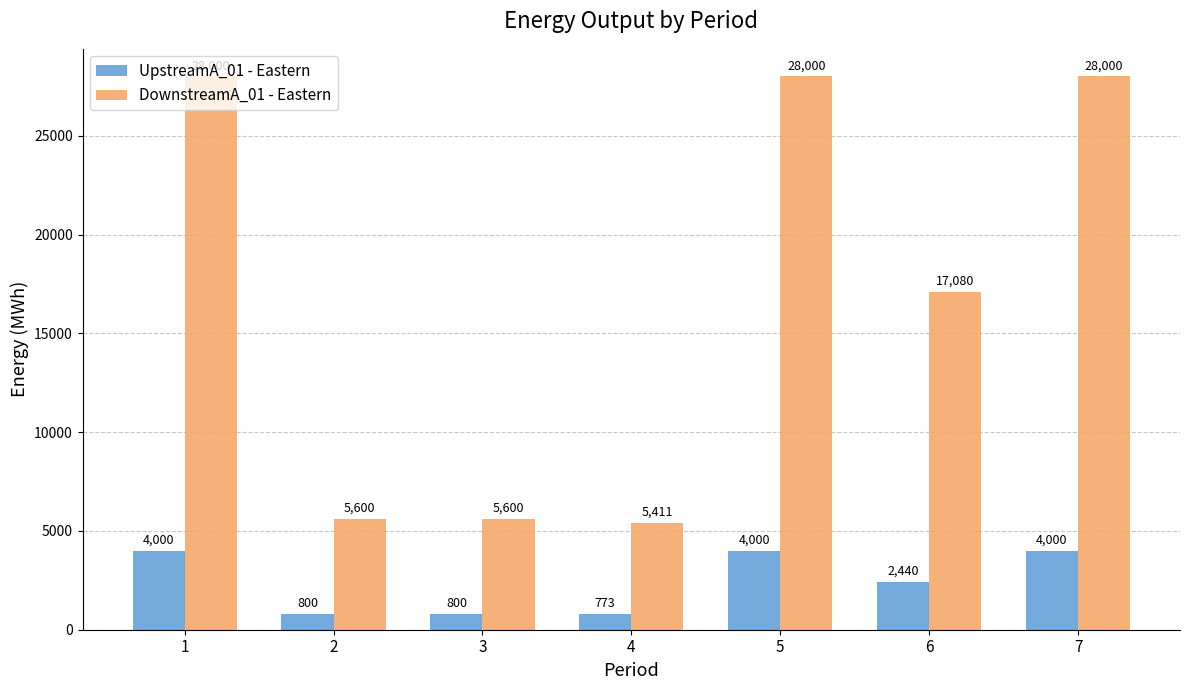

How many distinct data groups are displayed?

2